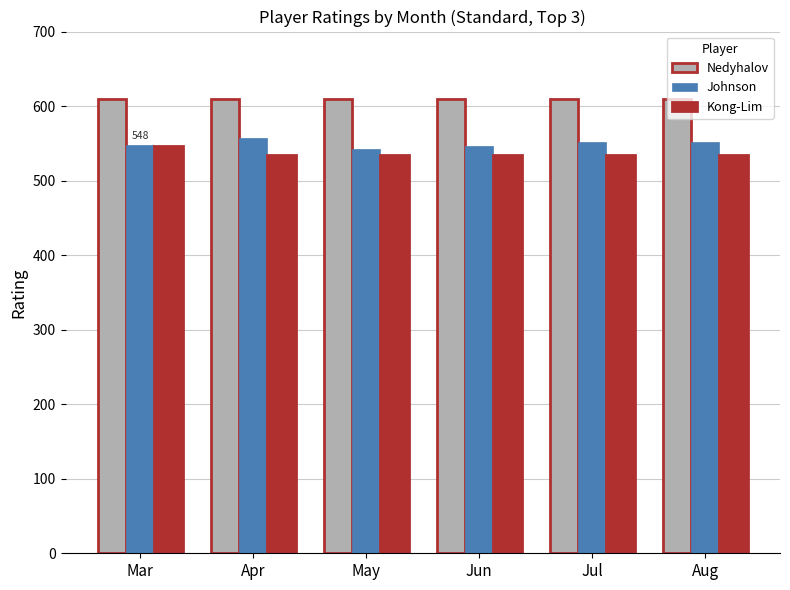

Read the Kong-Lim value at Mar, to the nearest 10.

550